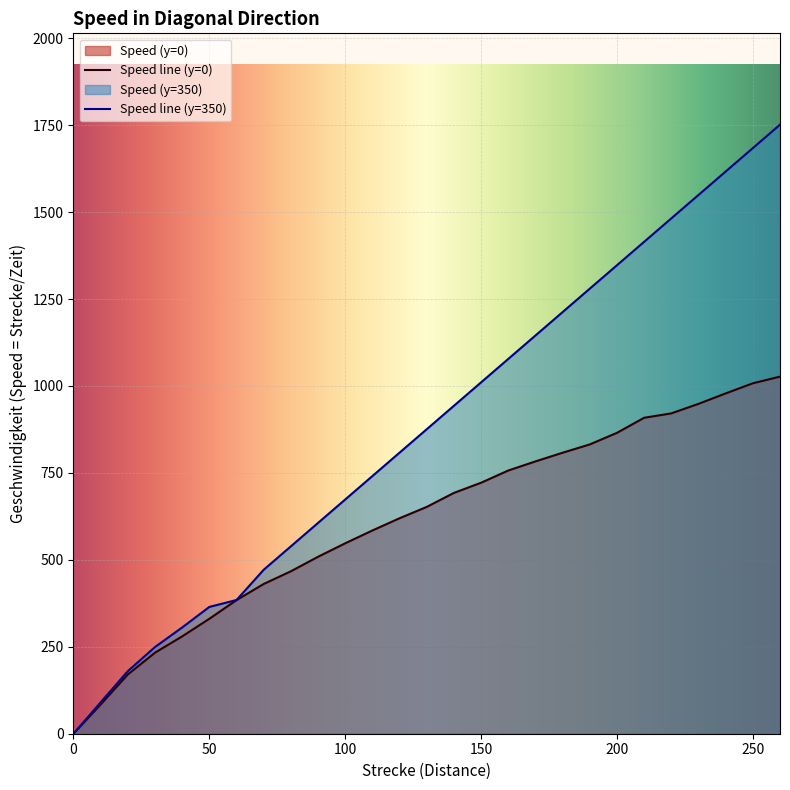

At which category is the sum across all series the highest?

260